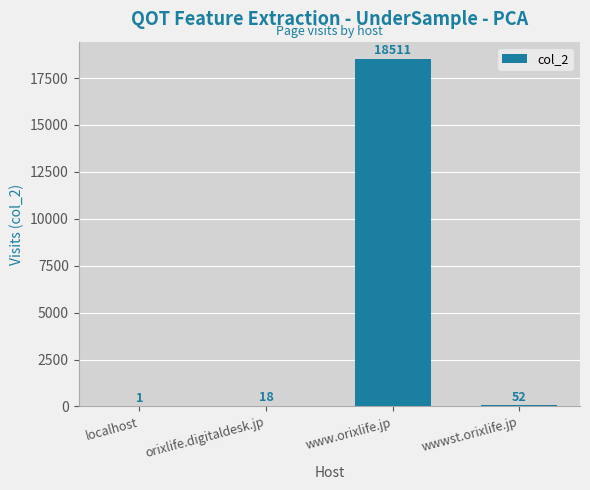

Reading left to right, transcribe all the data shown in this chart.

1	18	18511	52